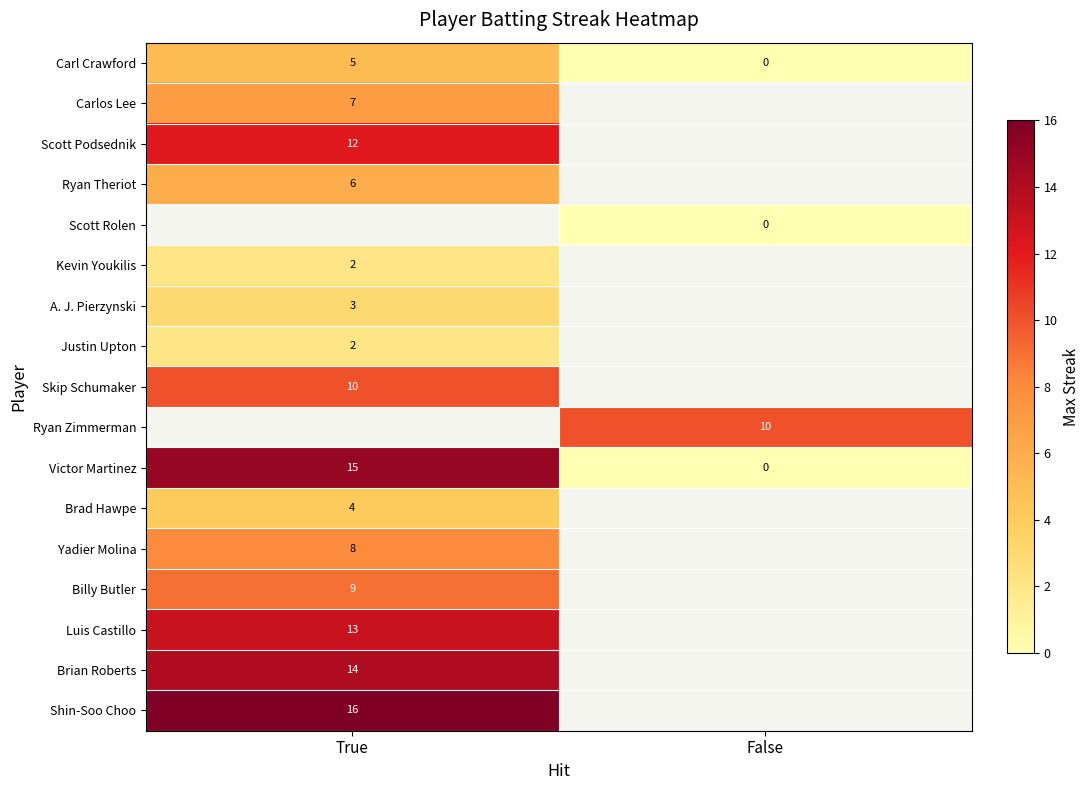

The Carl Crawford series shows 5 at True. True or false?

True